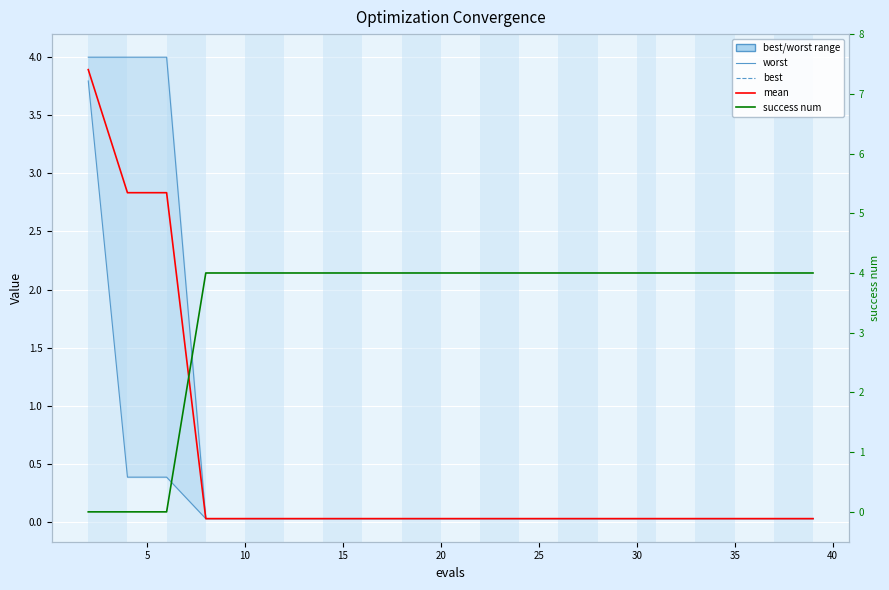

Between 17 and 5, which is larger?

5